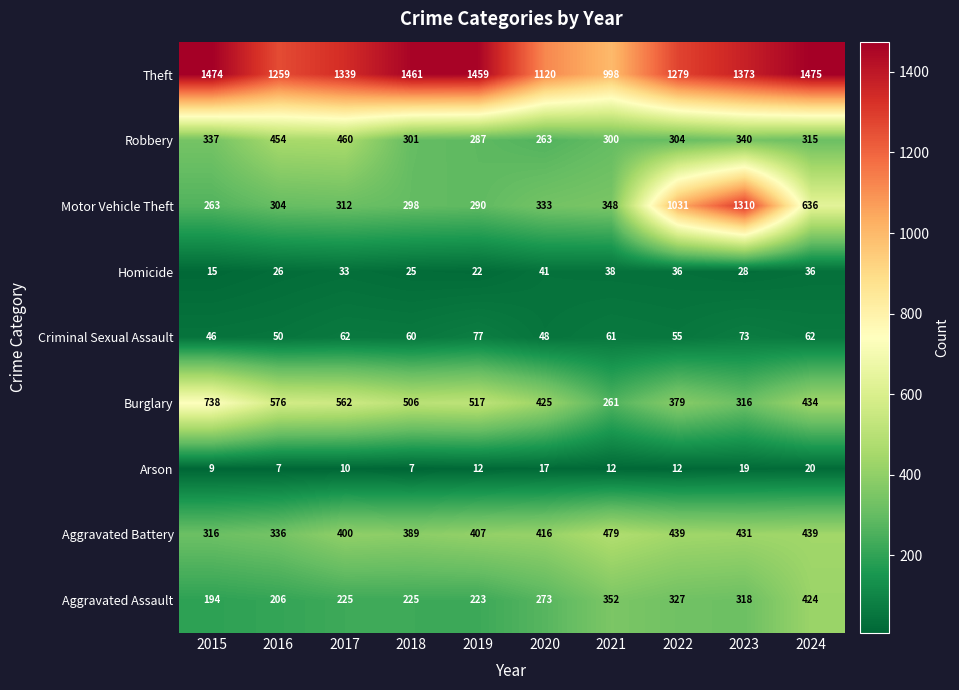

What is the spread (max minus min) of values at 2023?

1354